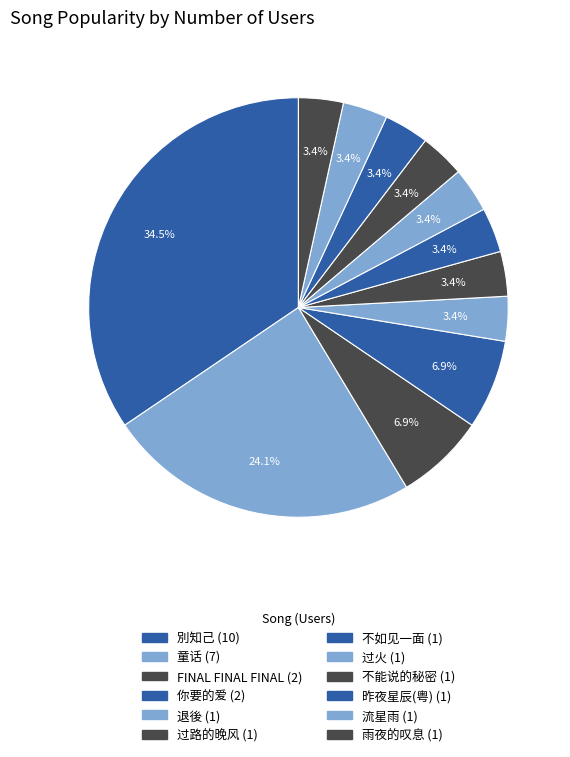

Approximately how many times larger is the value at 退後 compared to 雨夜的叹息?

1.0